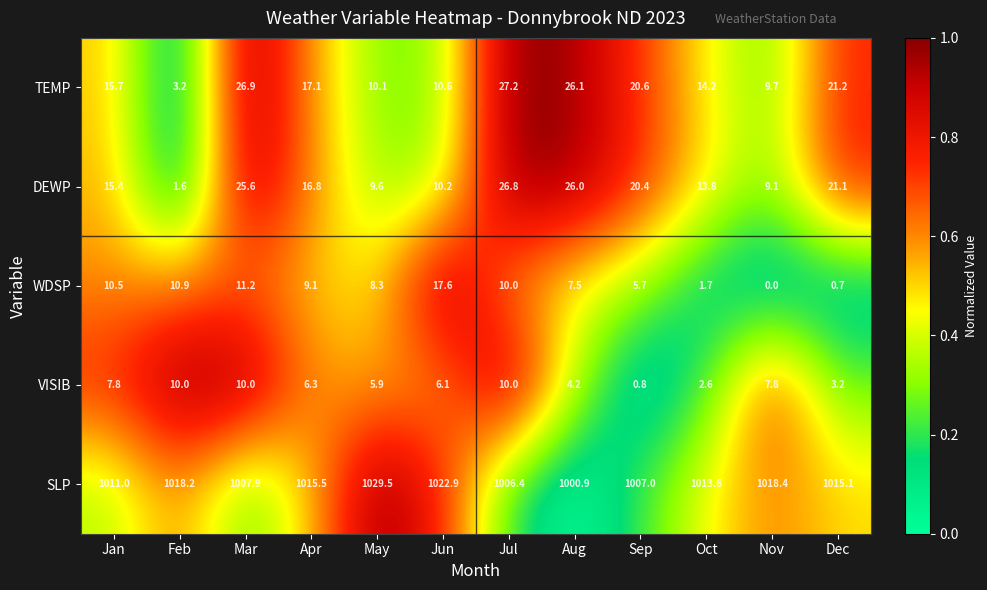

What is the total value across all series at Dec?

1061.3